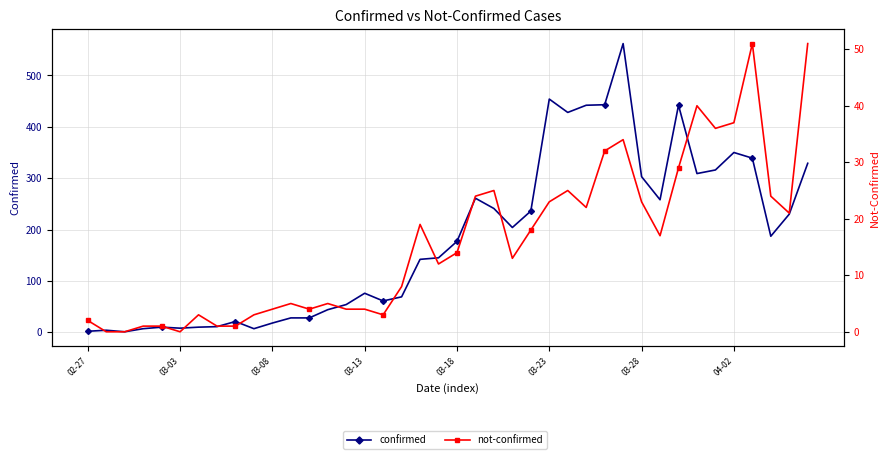

Where does the not-confirmed series first go above 14?

18